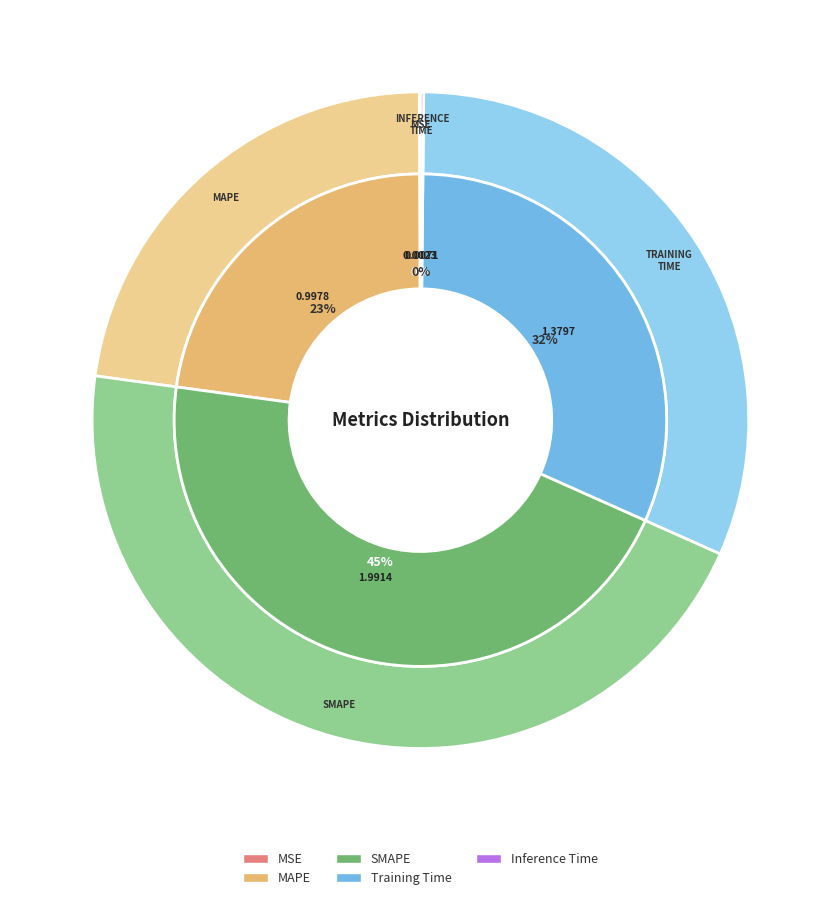

Which slice is the smallest?

MSE